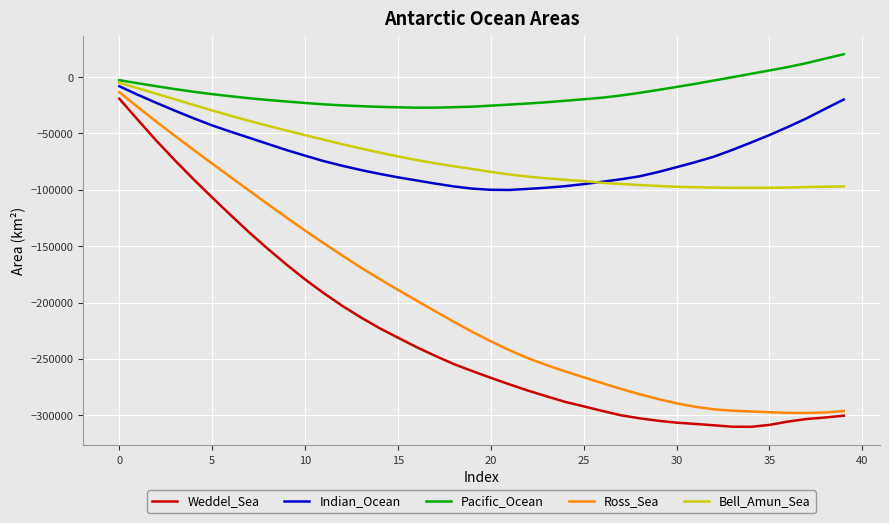

True or false: Ross_Sea and Bell_Amun_Sea intersect in this chart.

False